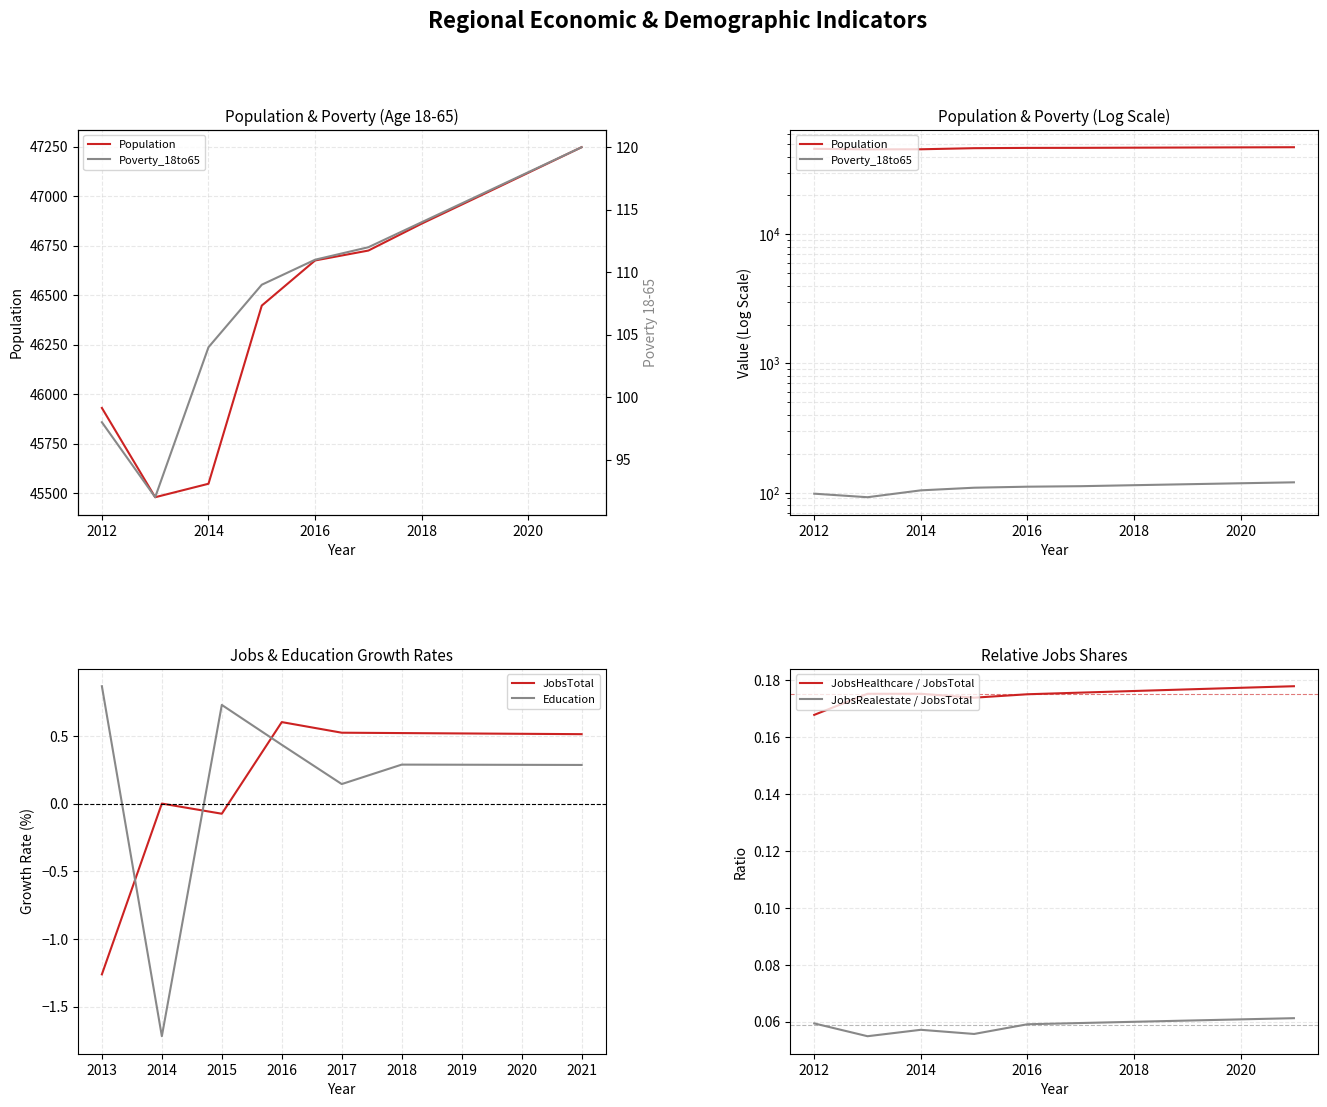

What is the value of the Population point at the 6th from the left?

46725.0